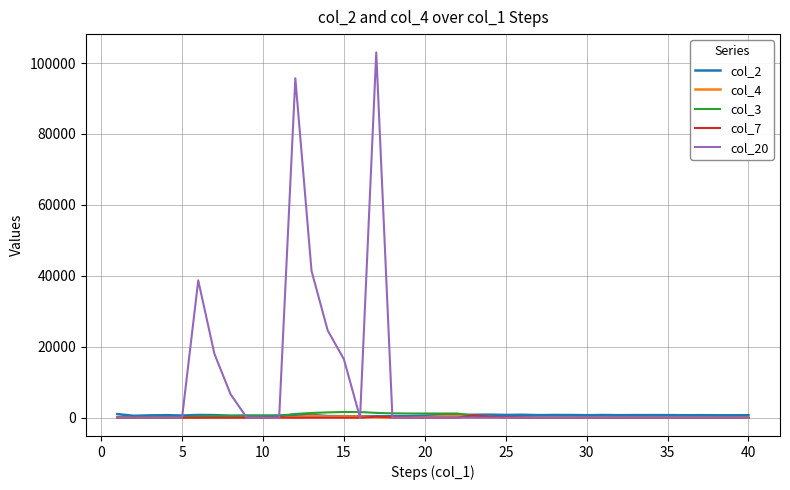

Which series has the largest total across all categories?

col_20